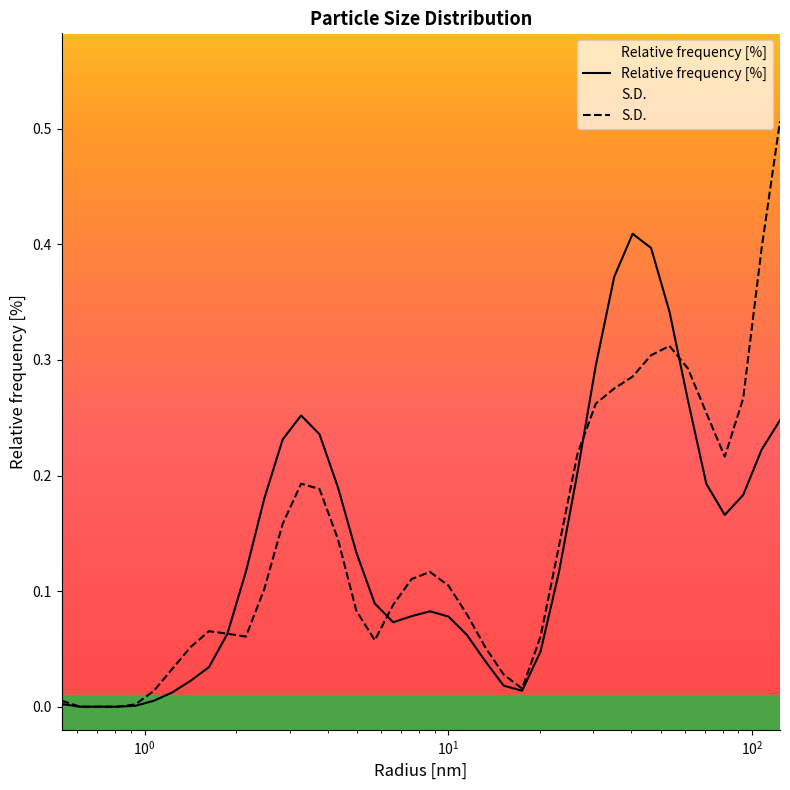

Count the number of categories in the chart.

40